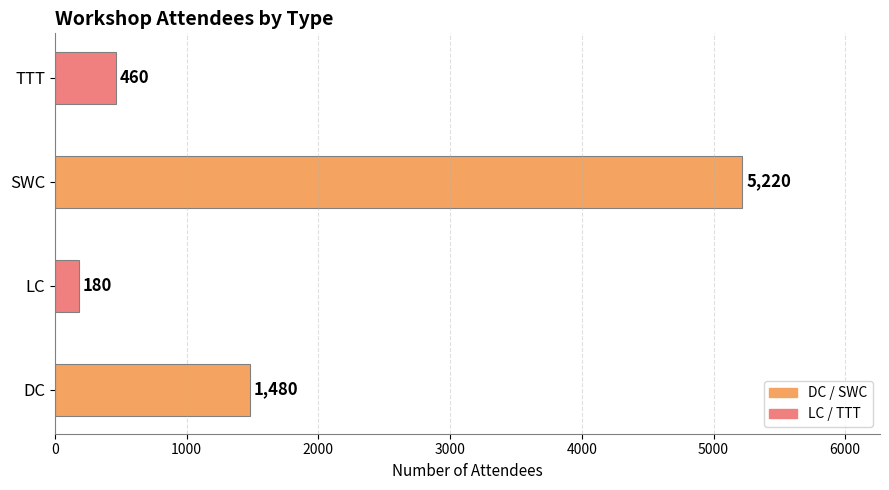

List the labels in order of value, largest first.

SWC, DC, TTT, LC